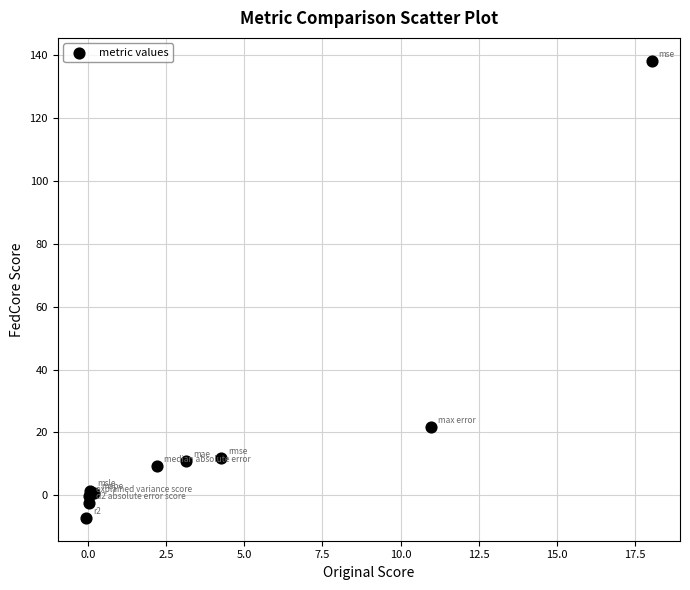

What Y value in the scatter plot is closest to 65?

21.6